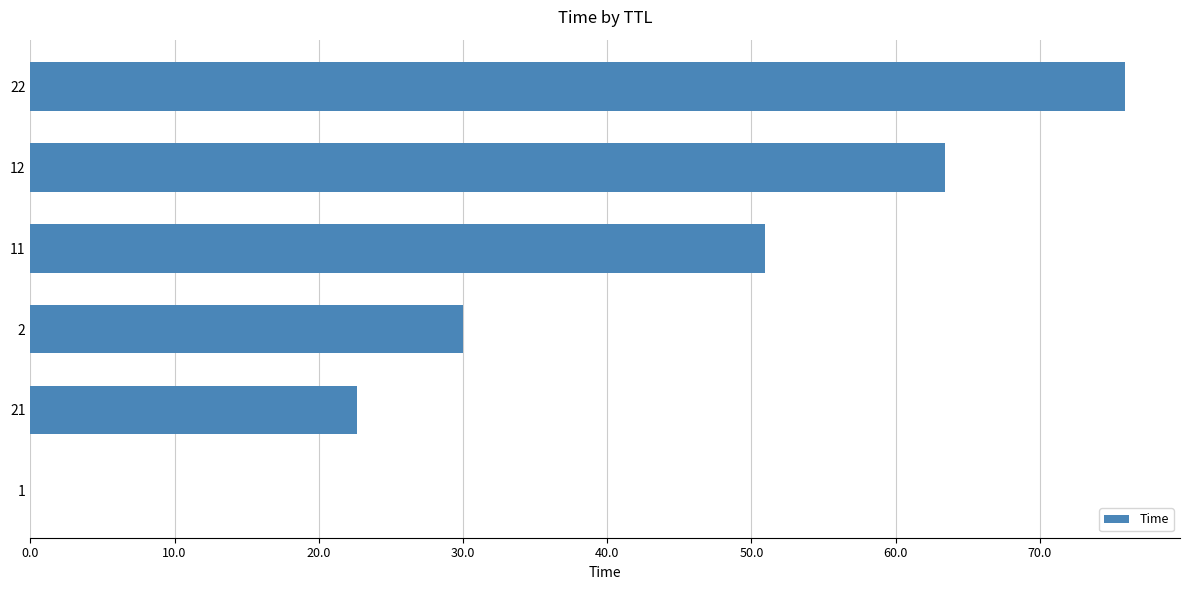

Where is the data nearest to the value 37?

2